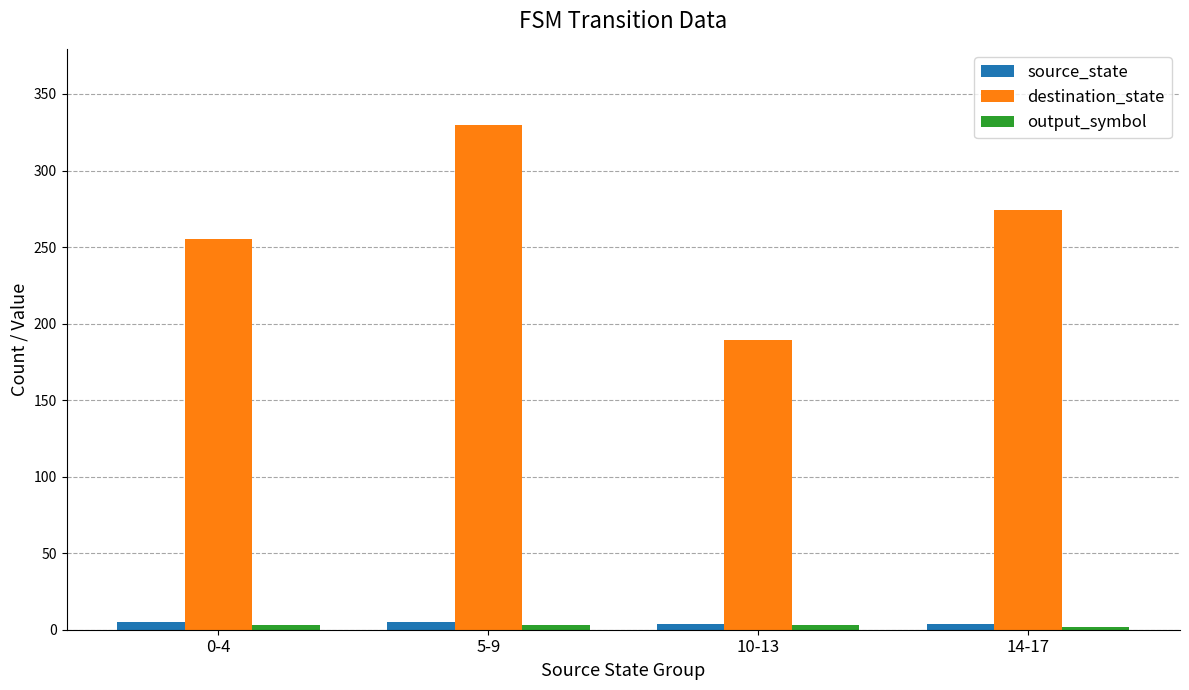

What is the difference between the source_state values at 0-4 and 14-17?

1